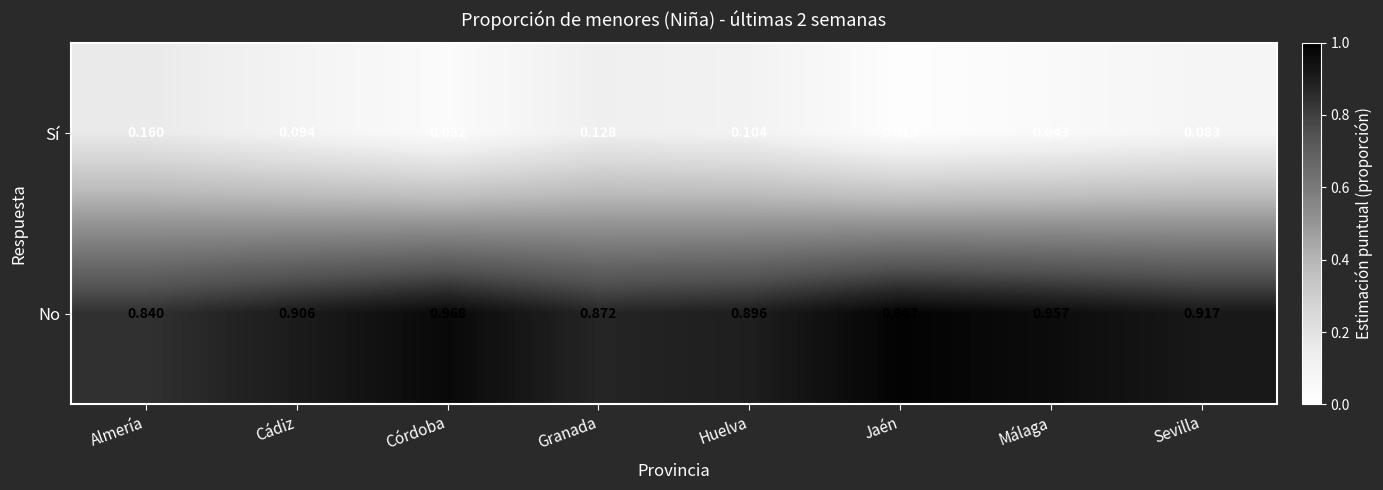

At which label does Sí reach its minimum?

Jaén